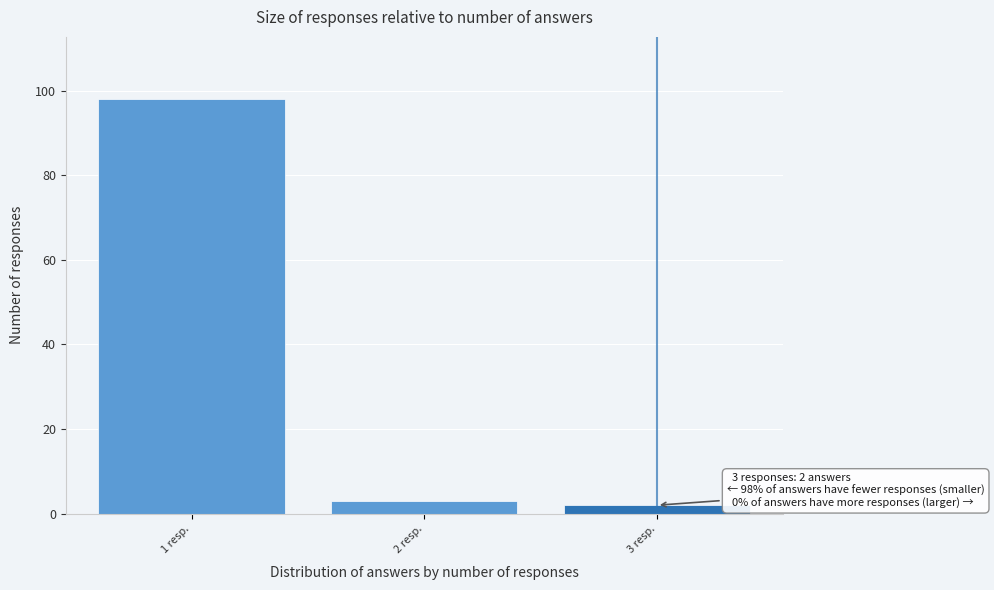

Reading left to right, what are all the values shown in this chart?

1 resp.=98	2 resp.=3	3 resp.=2